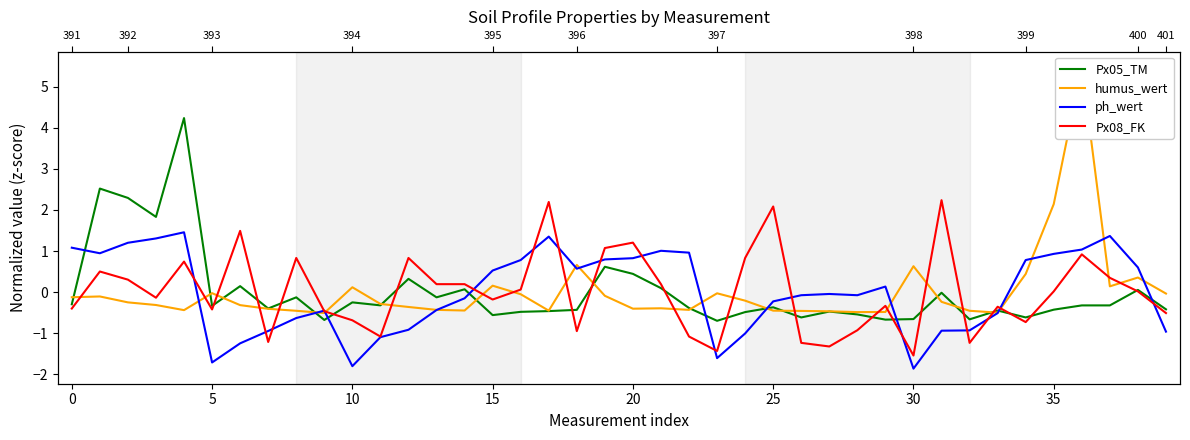

What is the difference between the maximum and minimum values in the Px08_FK series?

3.8